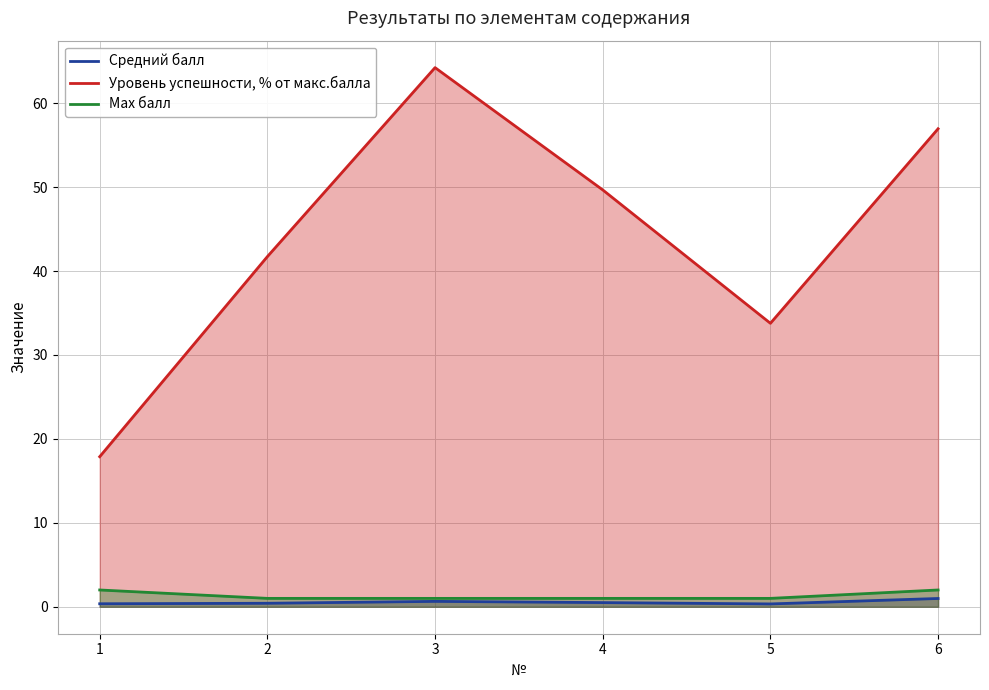

True or false: Уровень успешности, % от макс.балла has a value of 82.4 at 4.

False